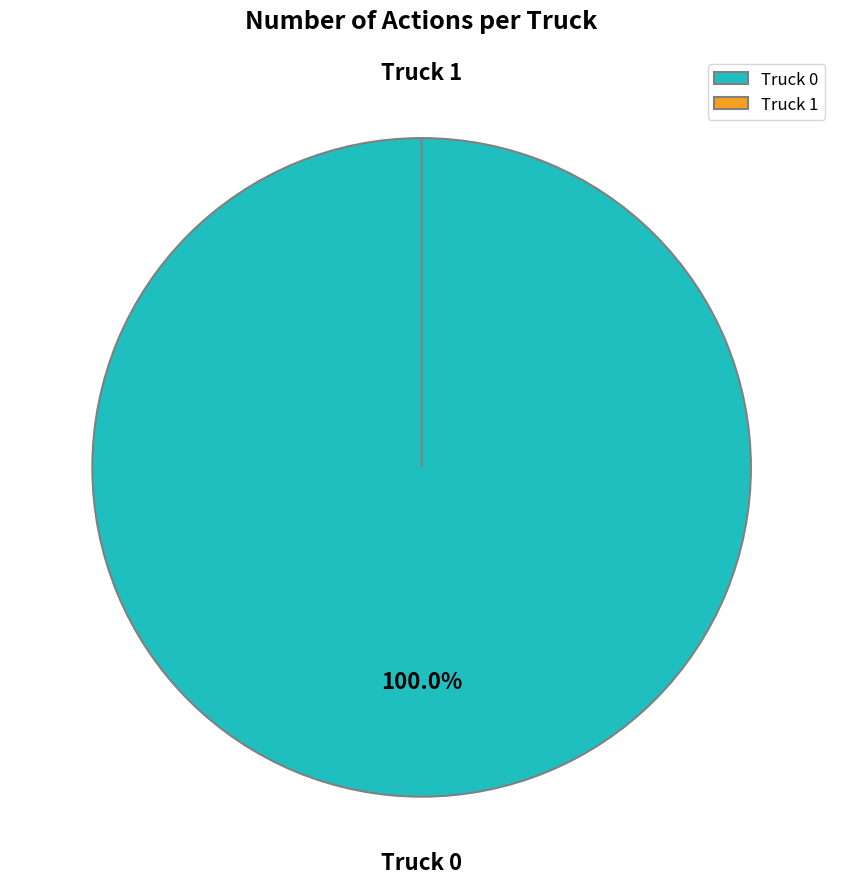

To the nearest percent, what percentage of the pie is Truck 0?

100%